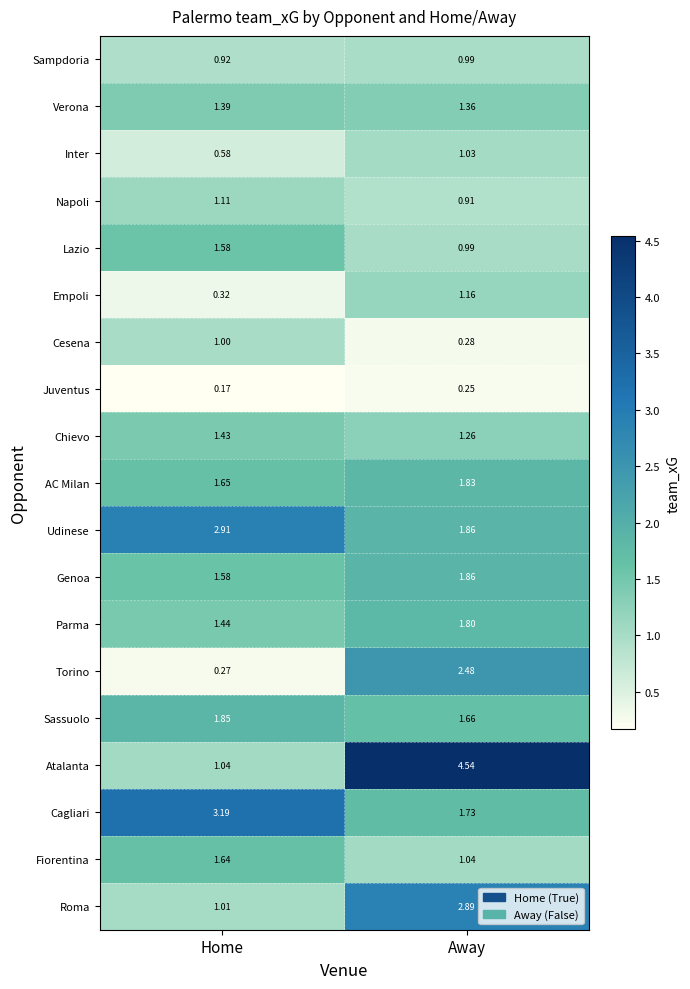

Count the number of data series in this chart.

19